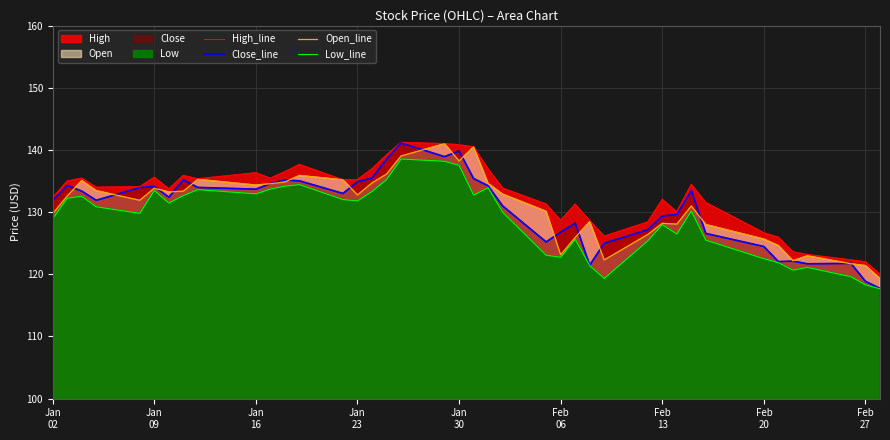

At how many categories does at least one series exceed 127?

32